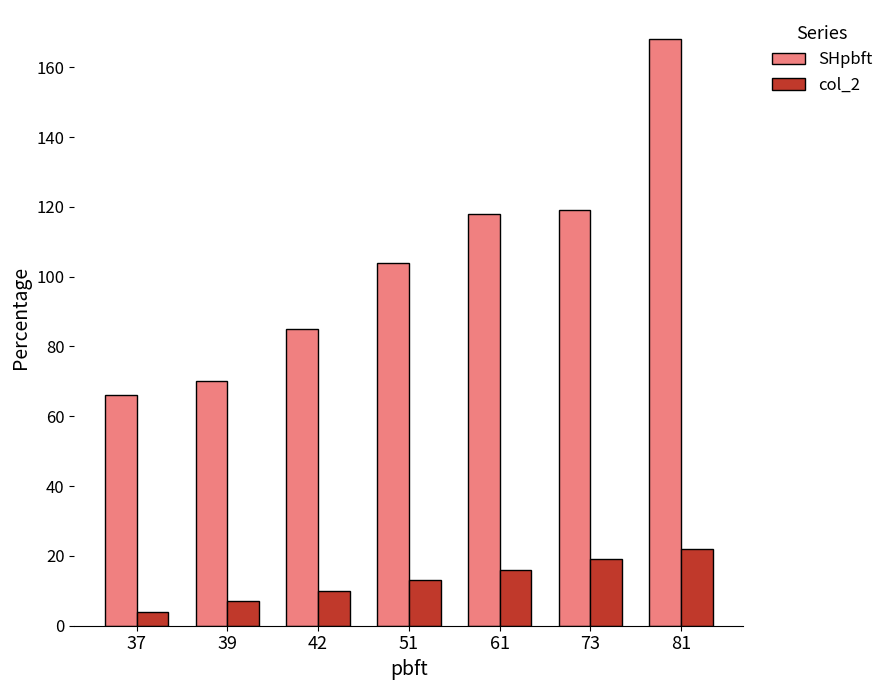

Reading right to left, what are all the values shown in this chart?

SHpbft: 81=168	73=119	61=118	51=104	42=85	39=70	37=66
col_2: 81=22	73=19	61=16	51=13	42=10	39=7	37=4